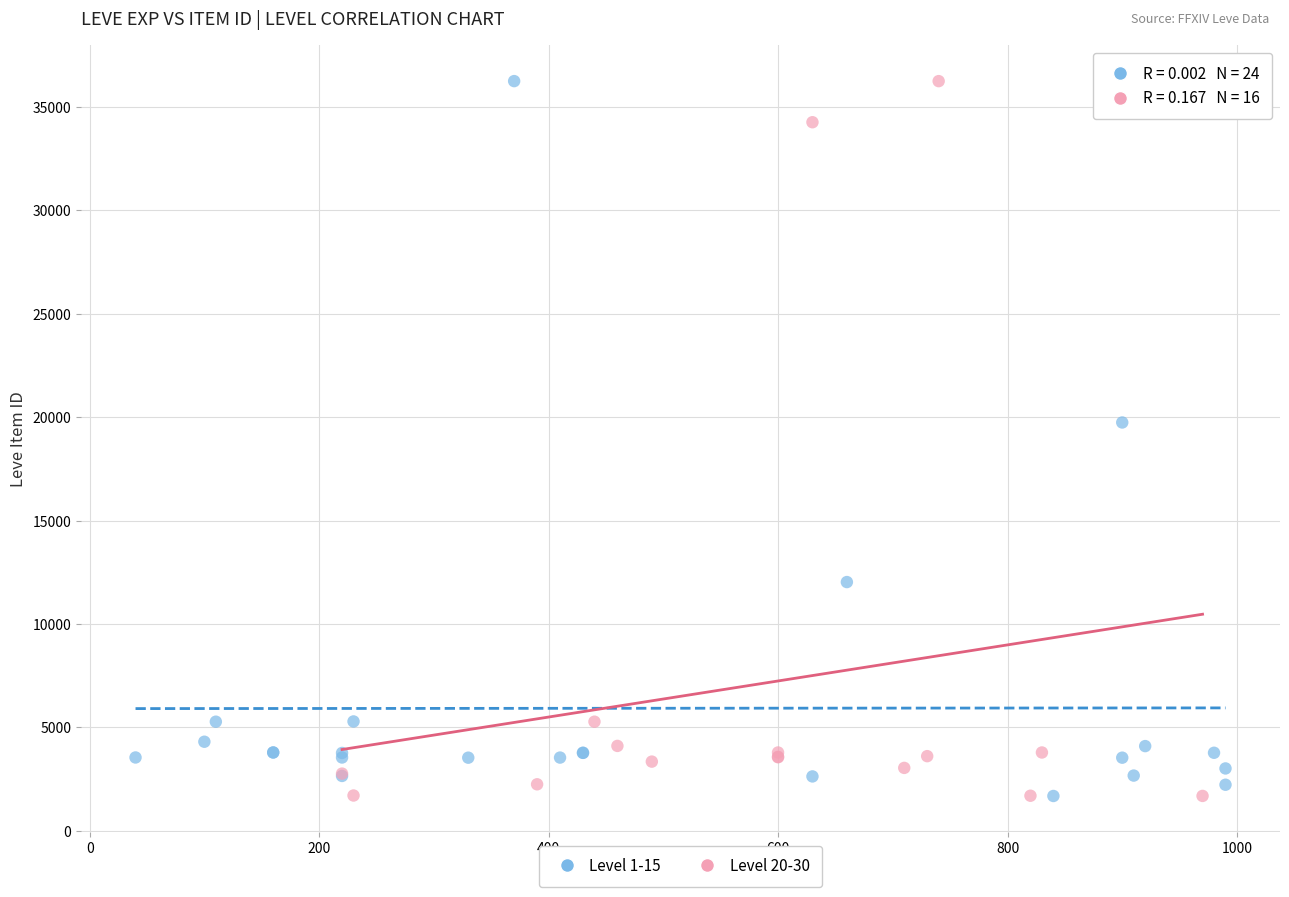

What are all the series names shown in the legend?

Level 1-15, Level 20-30